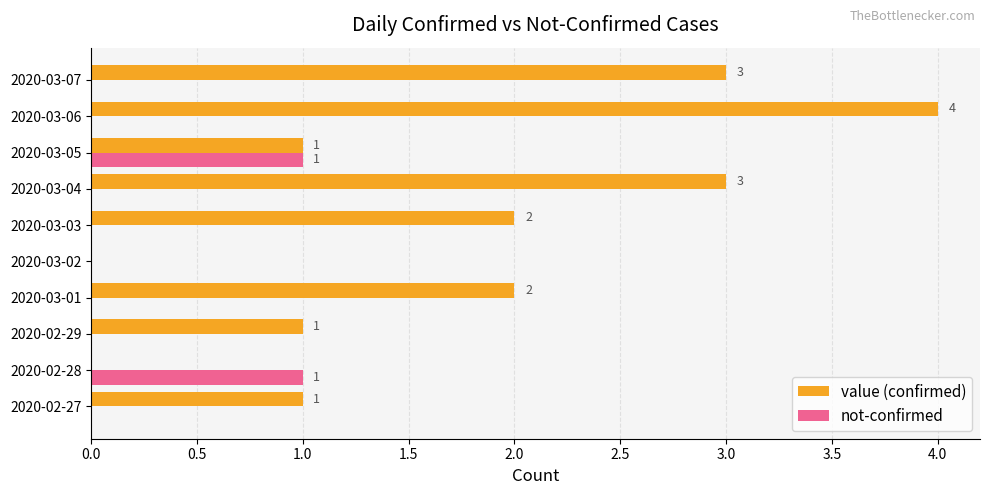

What is the greatest value displayed?

4